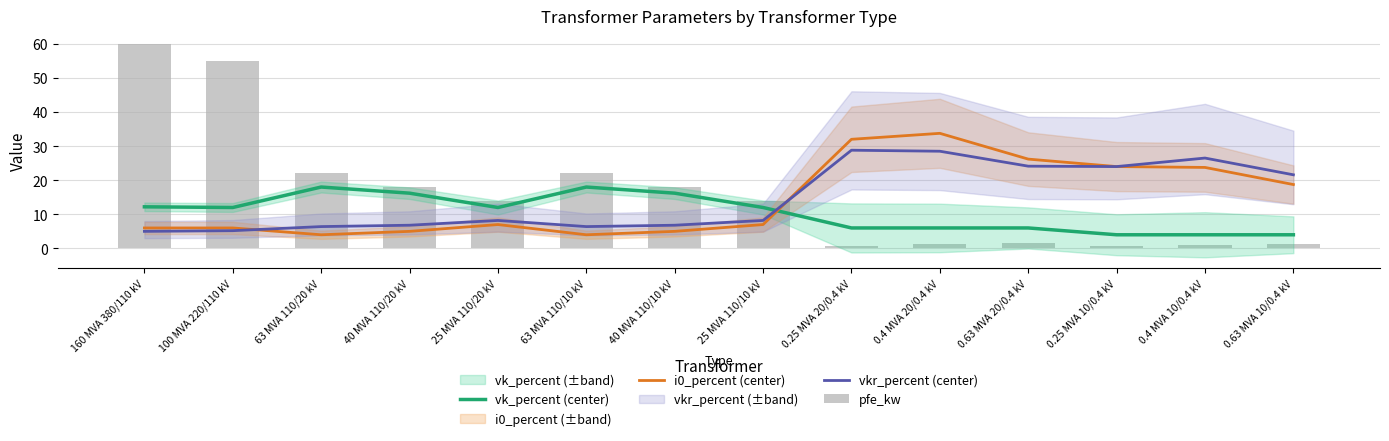

What is the sum of all vk_percent (center) values?

146.6